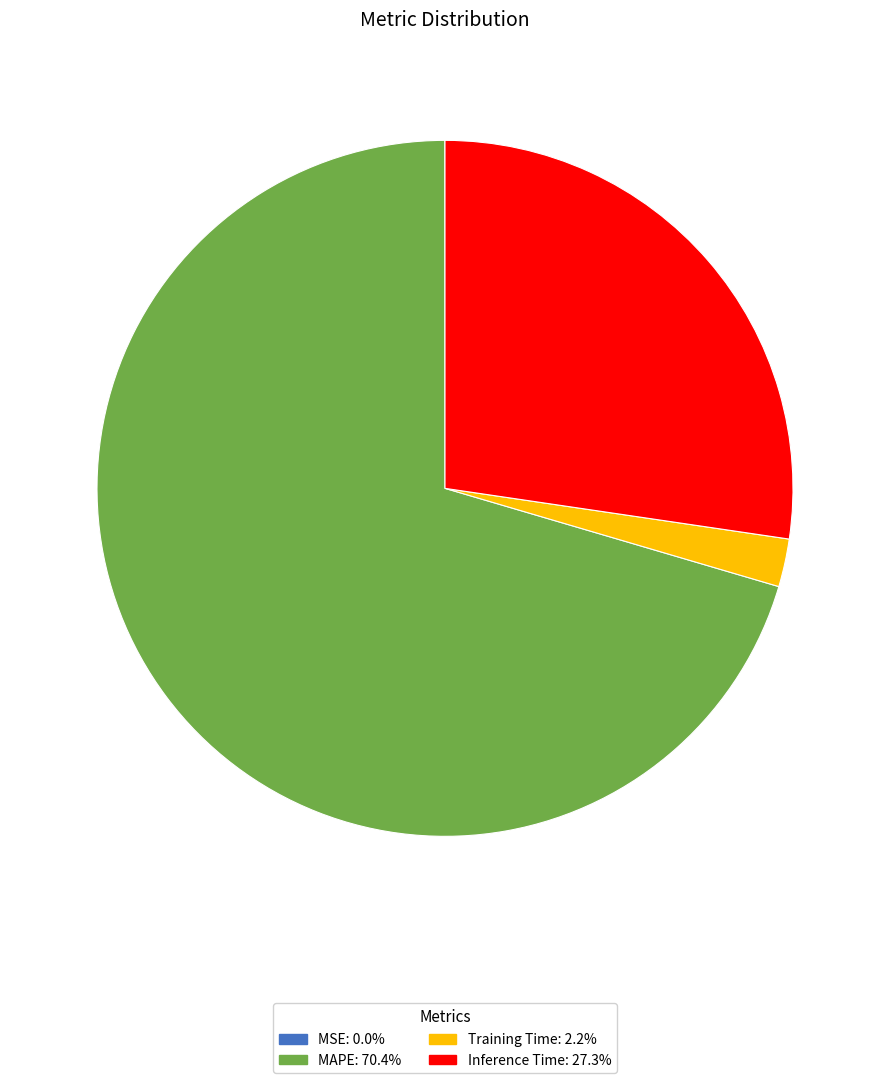

Which slice is the largest?

MAPE